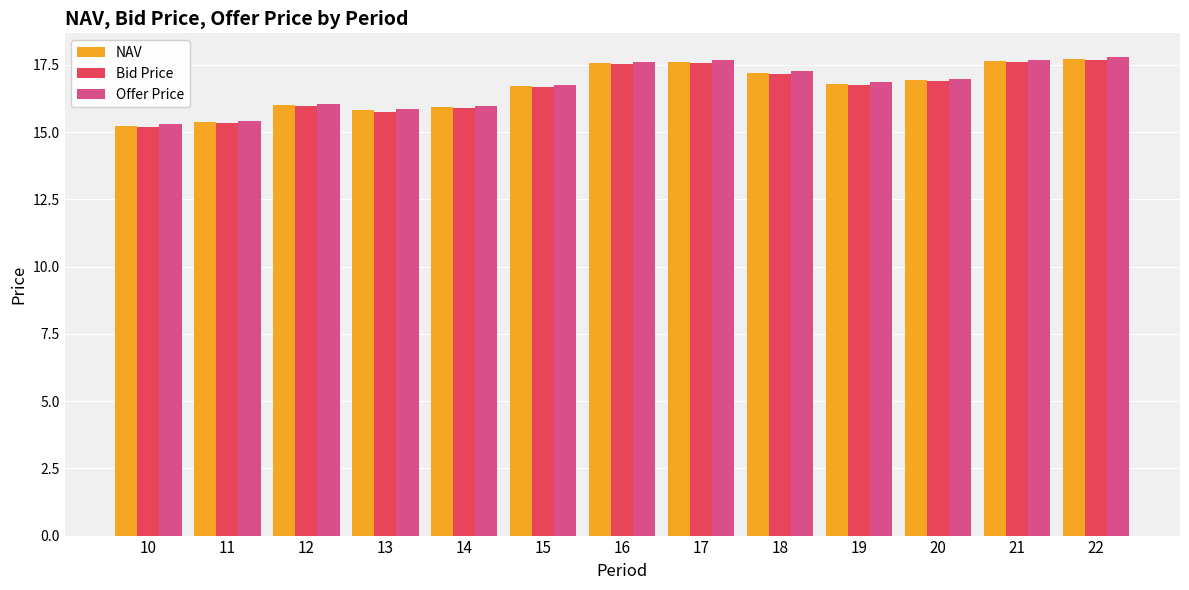

Which series has the widest spread of values?

Offer Price